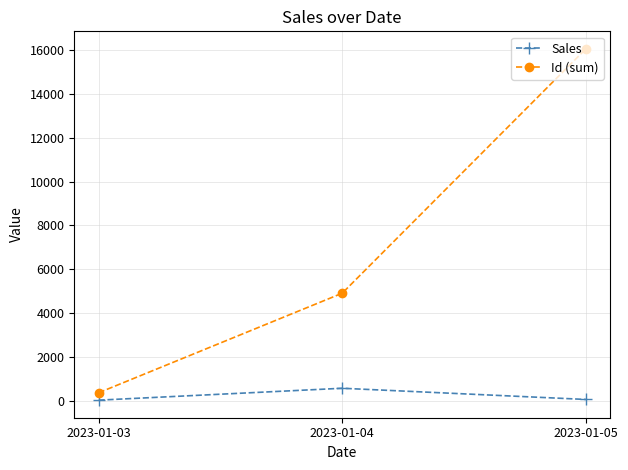

Between 2023-01-03 and 2023-01-05, which series saw the biggest shift?

Id (sum)